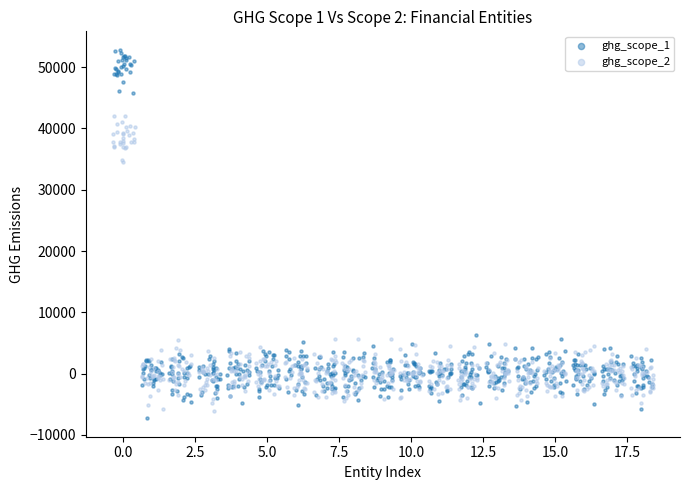

Which series has the largest Y range (max minus min)?

ghg_scope_1